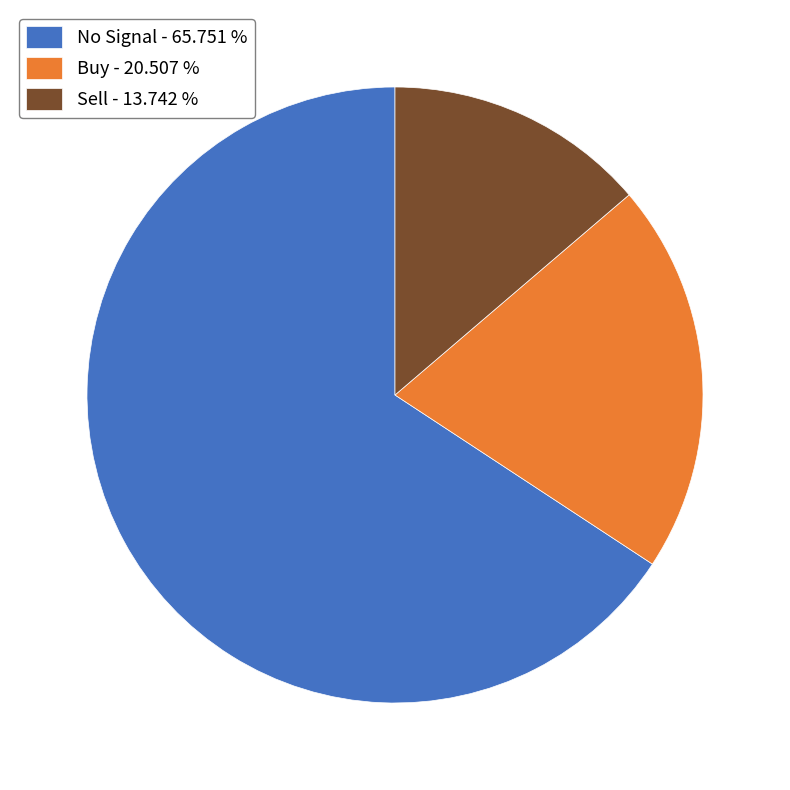

Is it true that No Signal is 78% of the pie?

False